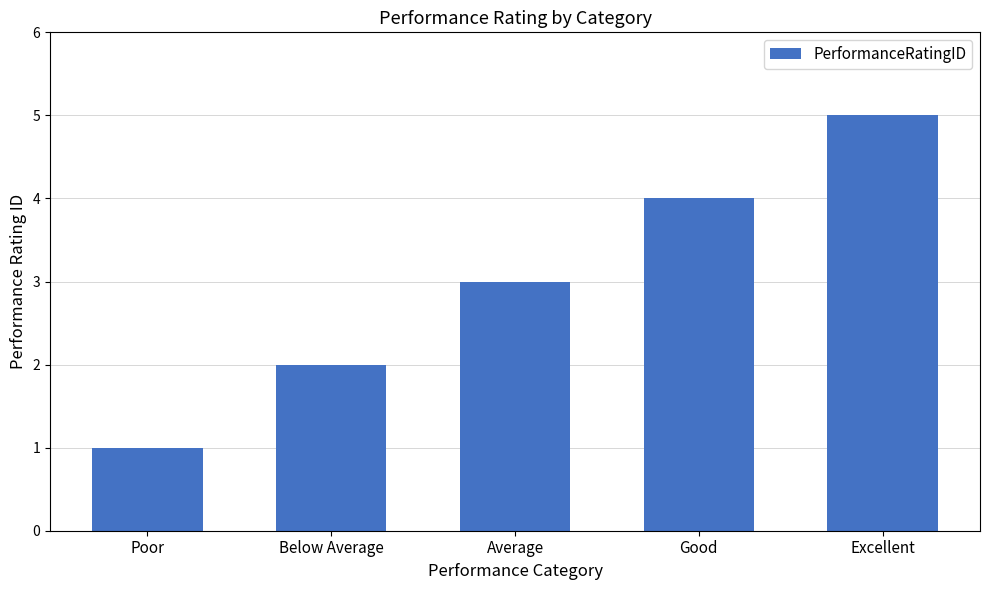

Where is the data nearest to the value 3?

Average